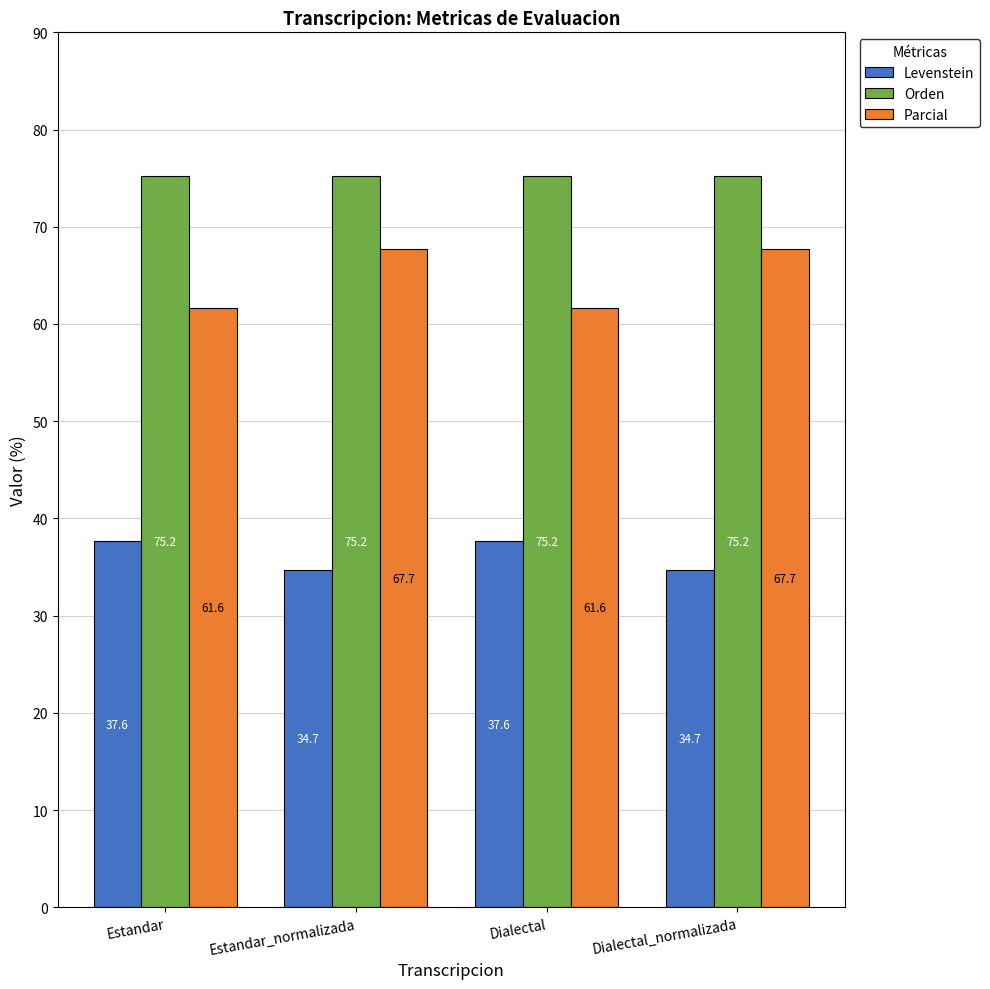

At how many categories does at least one series exceed 67?

4